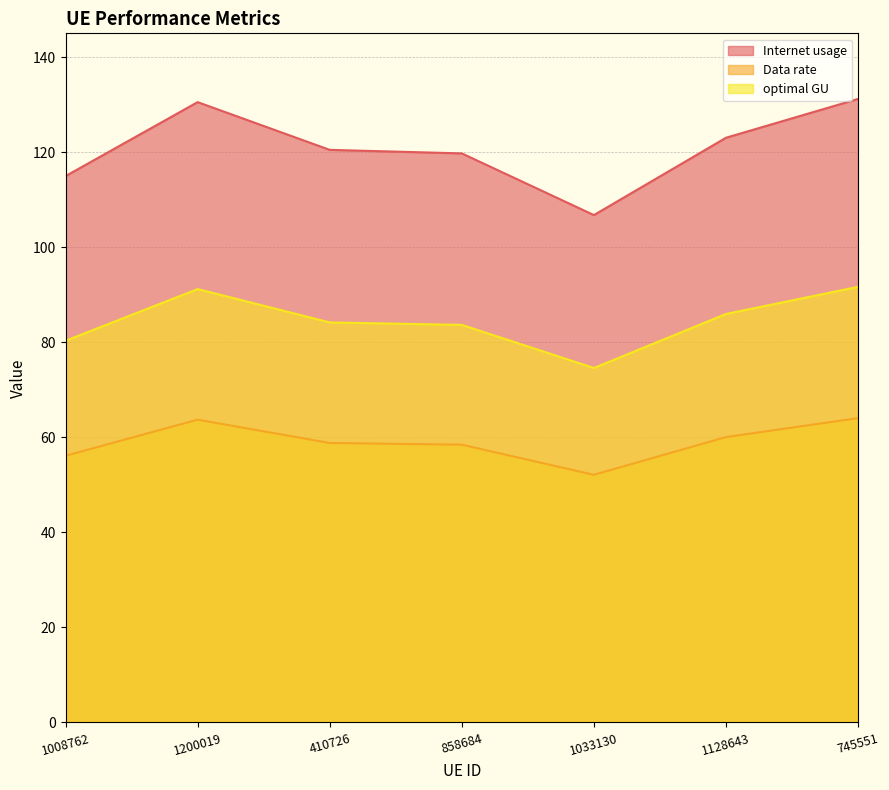

What is the label of the 7th point from the left?

745551